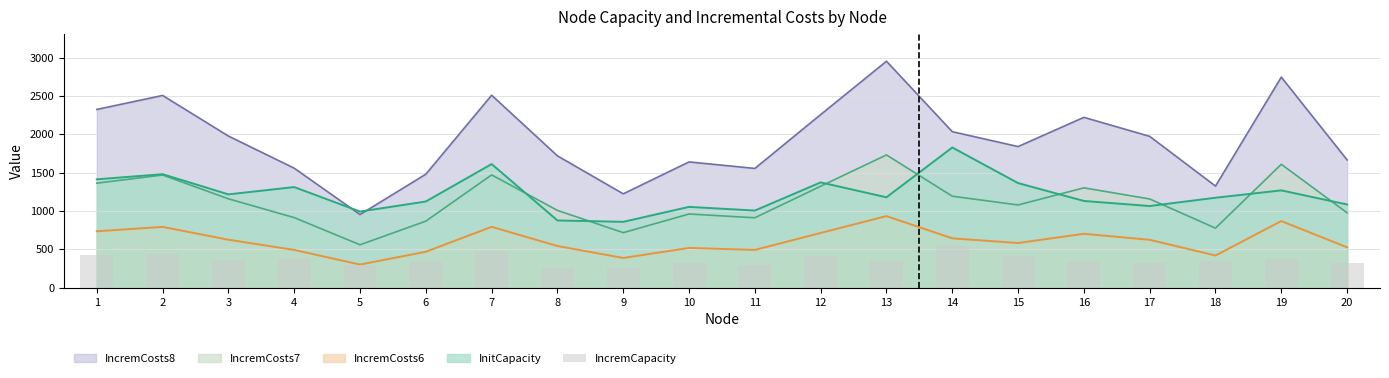

What is the maximum value for IncremCosts7?

1731